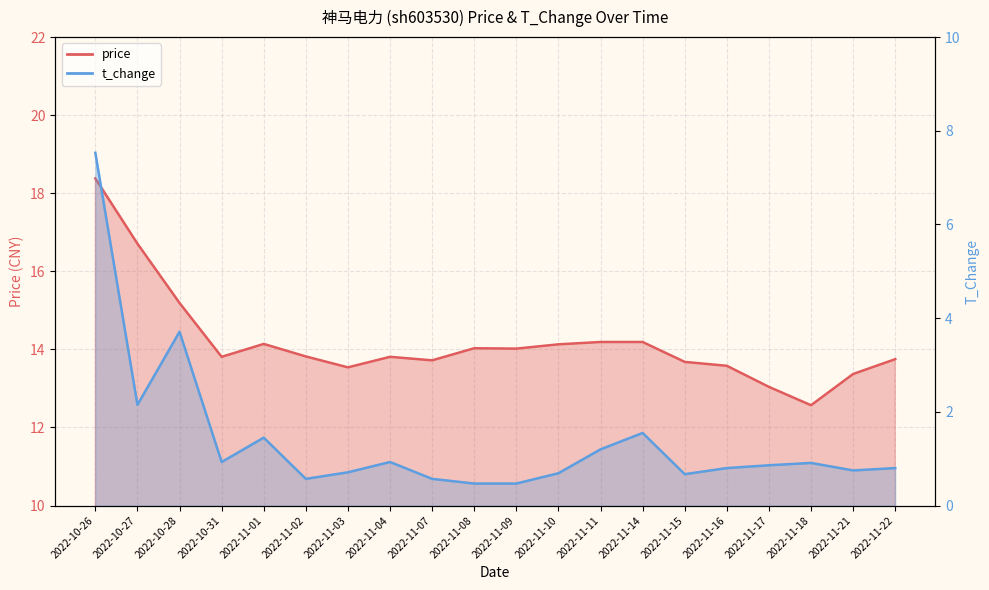

The t_change series shows 0.1 at 2022-11-09. True or false?

False